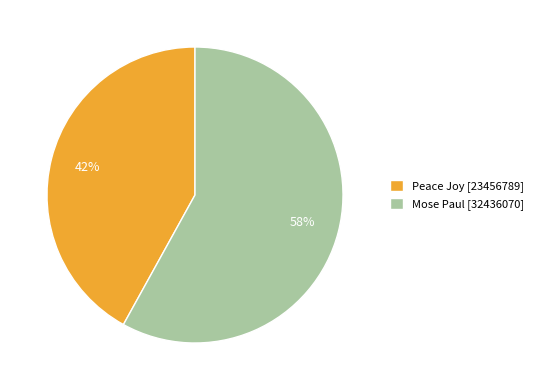

Count the number of slices in the pie.

2